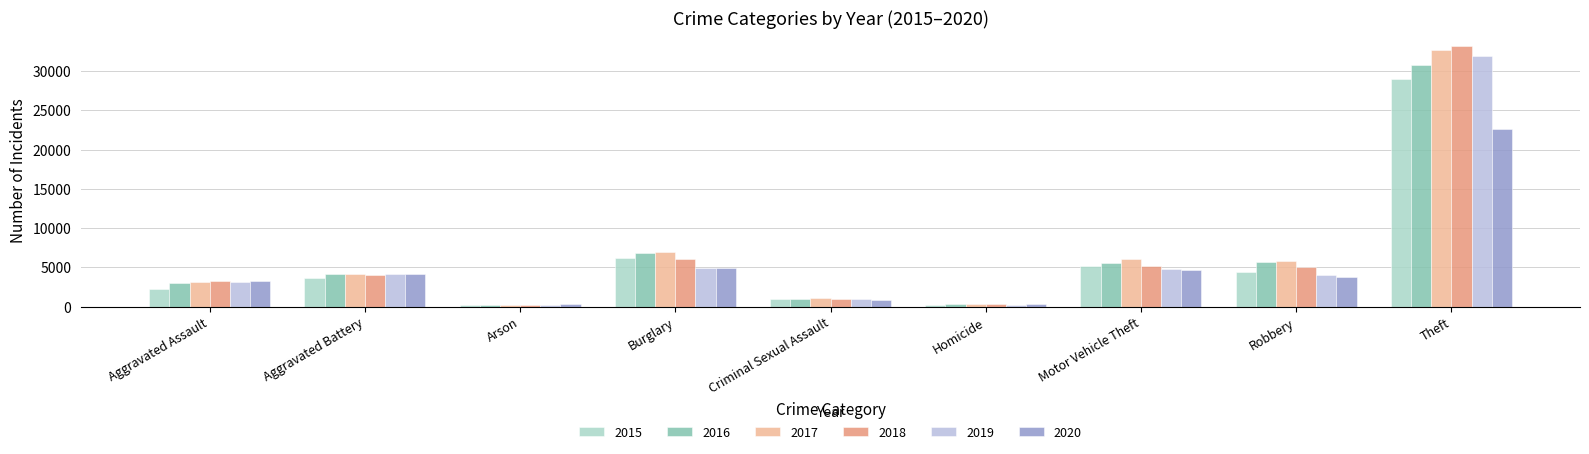

What is the difference between the maximum and minimum values in the 2015 series?

28766